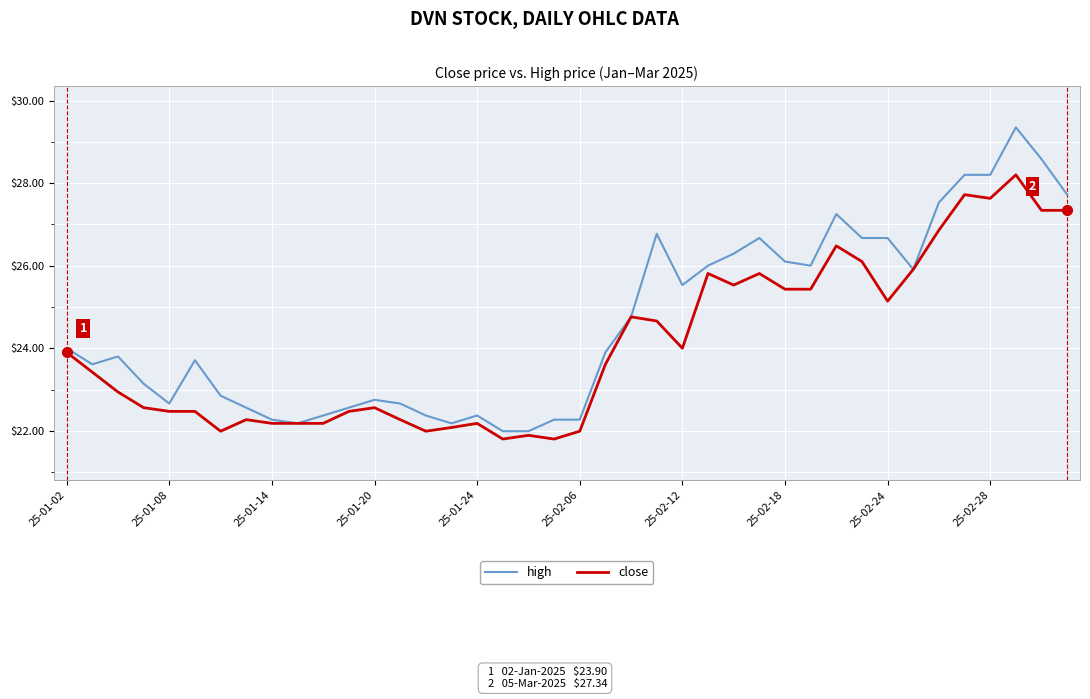

Which series has the largest range (max minus min)?

high